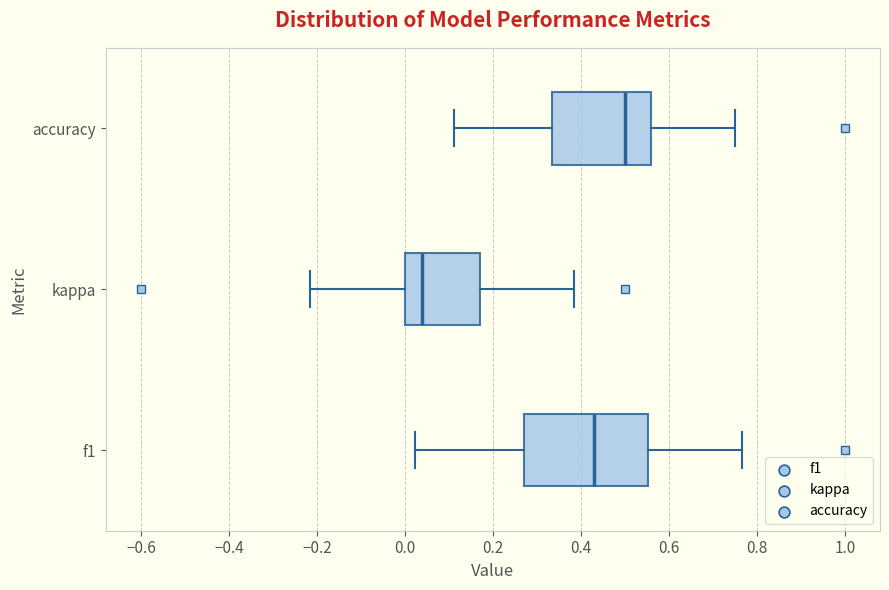

Where does the right whisker of the box for accuracy end on the x-axis? The values are not printed on the chart, so give them approximately, as read against the axis.

0.76